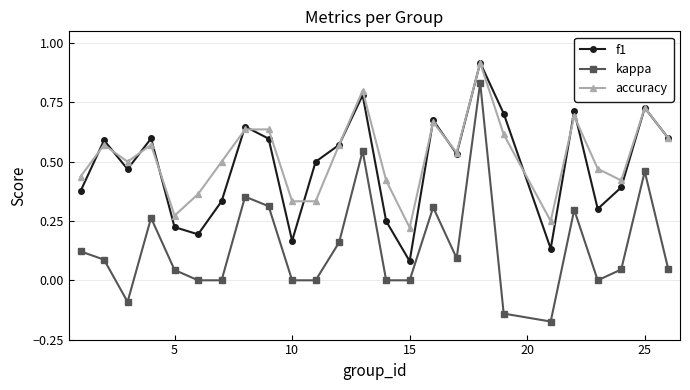

True or false: kappa and accuracy cross at least once.

False